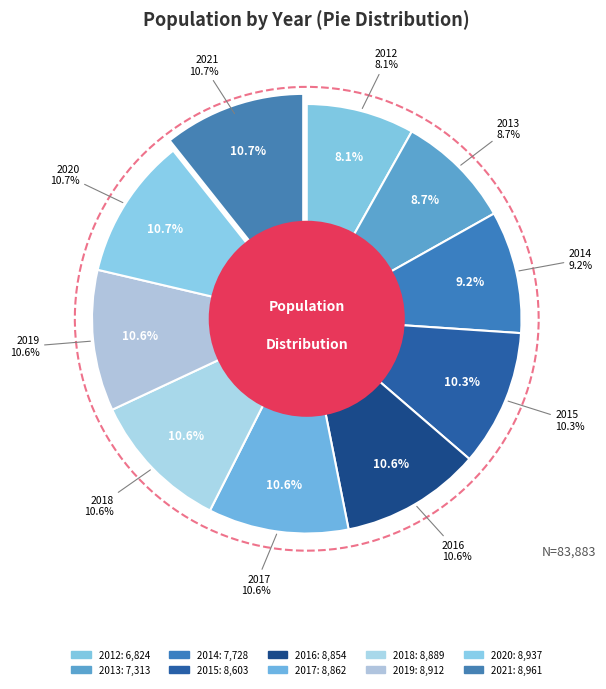

To the nearest percent, what is the combined percentage of 2017 and 2020?

21%